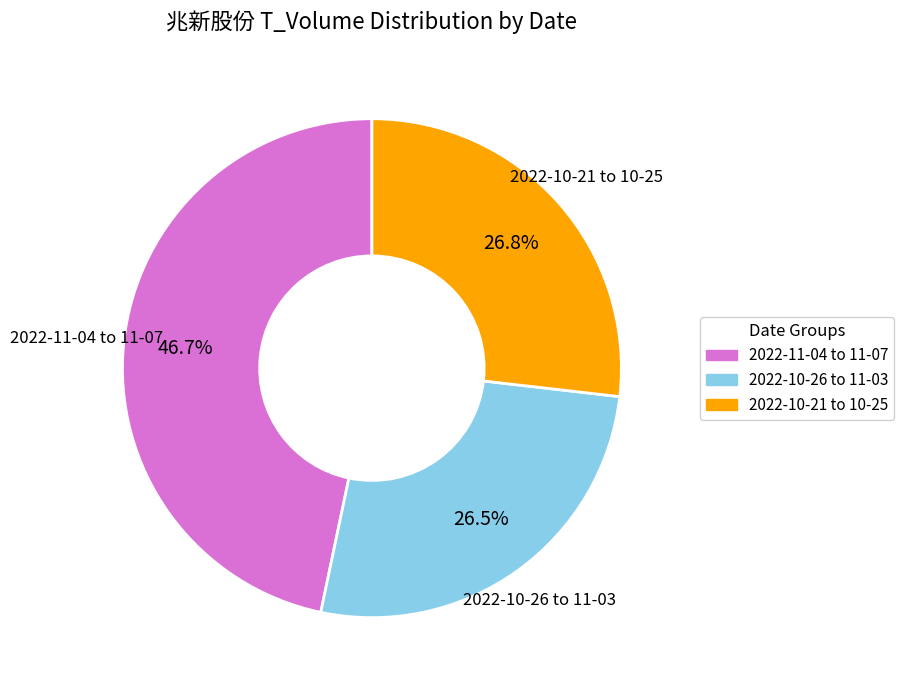

Count the number of slices in the pie.

3